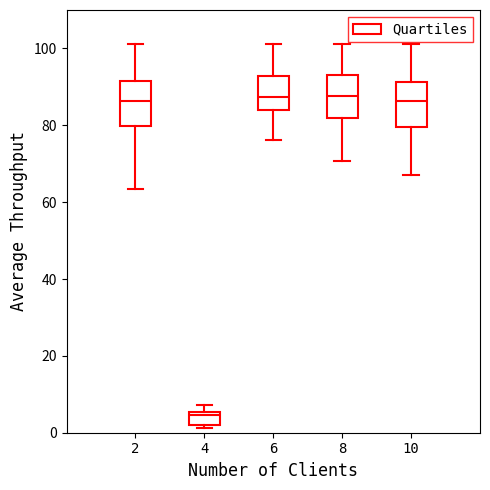

Reading left to right, transcribe this box plot: for each box, give where its median line is, the range the box spans, and where its two whiskers end, as read against the y-axis. The values are not printed on the chart, so give them approximately, as read against the axis.

2: median 86, box 80 to 92, whiskers 64 to 102
4: median 4, box 2 to 6, whiskers 2 (just below the box's lower edge) to 8
6: median 88, box 84 to 92, whiskers 76 to 102
8: median 88, box 82 to 94, whiskers 70 to 102
10: median 86, box 80 to 92, whiskers 68 to 102